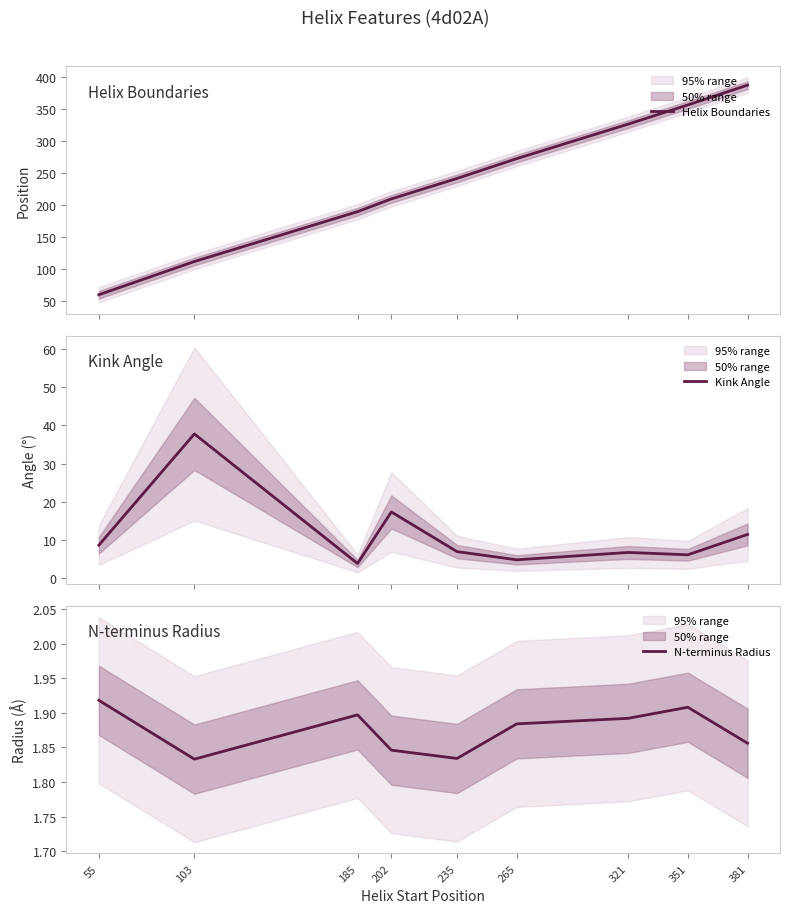

How many distinct data groups are displayed?

3